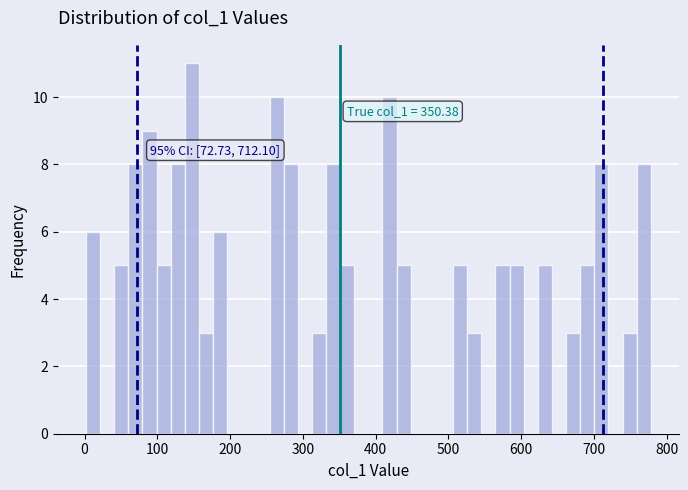

Read against the x-axis, roughly where is the centre of the tallest bar?

150